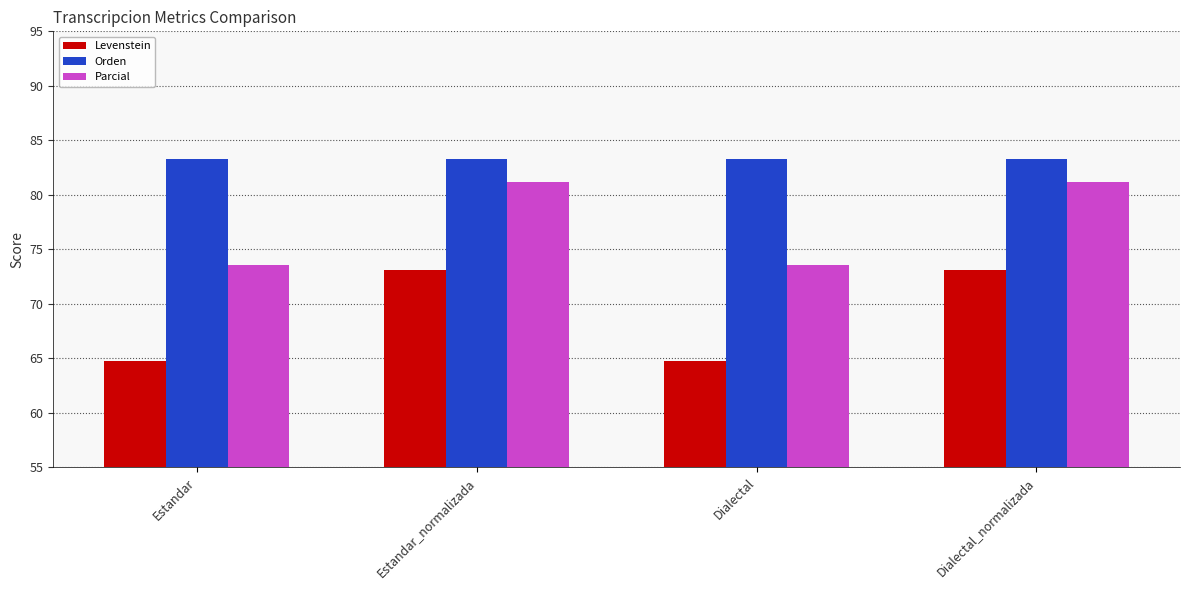

What is the difference between the maximum and minimum values in the Levenstein series?

8.4